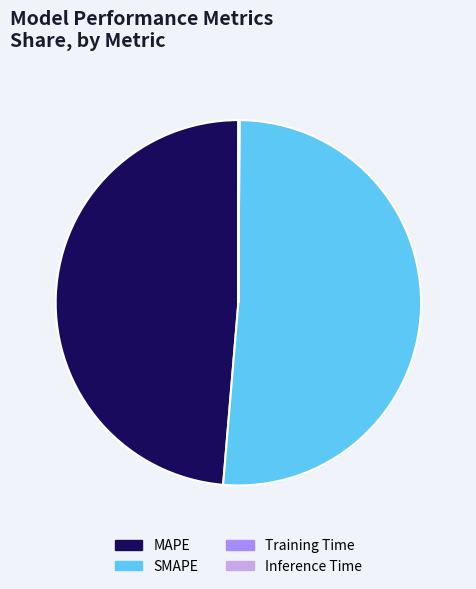

Which category has the biggest portion of the pie?

SMAPE